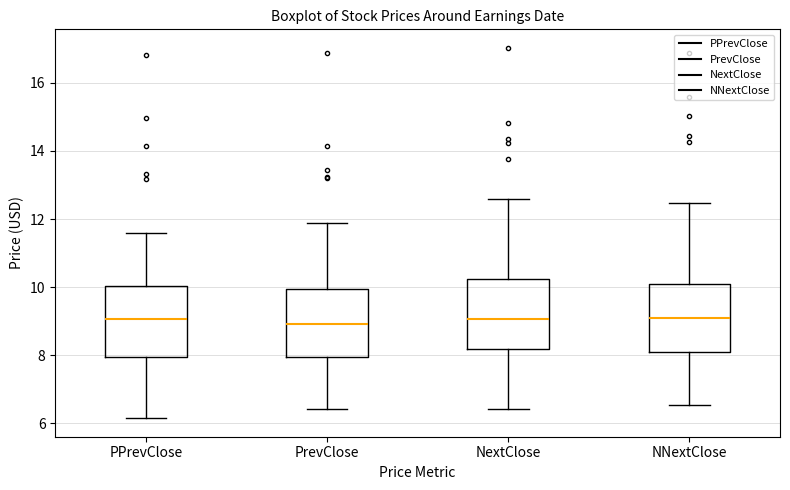

Reading left to right, read every box against the y-axis: the position of its median line, the range the box covers, and the ends of its whiskers. The values are not printed on the chart, so give them approximately, as read against the axis.

PPrevClose: median 9.0, box 8.0 to 10.0, whiskers 6.2 to 11.6
PrevClose: median 9.0, box 8.0 to 10.0, whiskers 6.4 to 11.8
NextClose: median 9.0, box 8.2 to 10.2, whiskers 6.4 to 12.6
NNextClose: median 9.0, box 8.2 to 10.0, whiskers 6.6 to 12.4